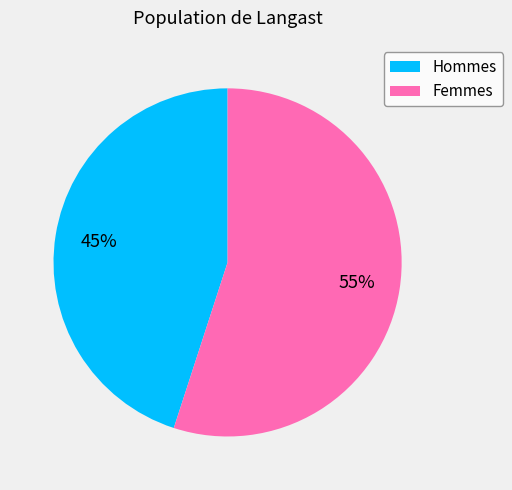

To the nearest percent, what is the average slice percentage?

50%